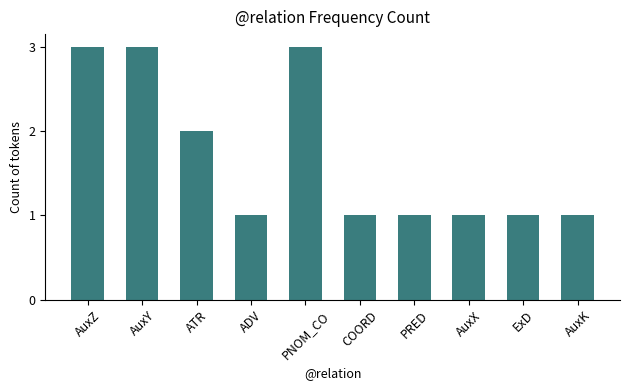

What is the average value?

2